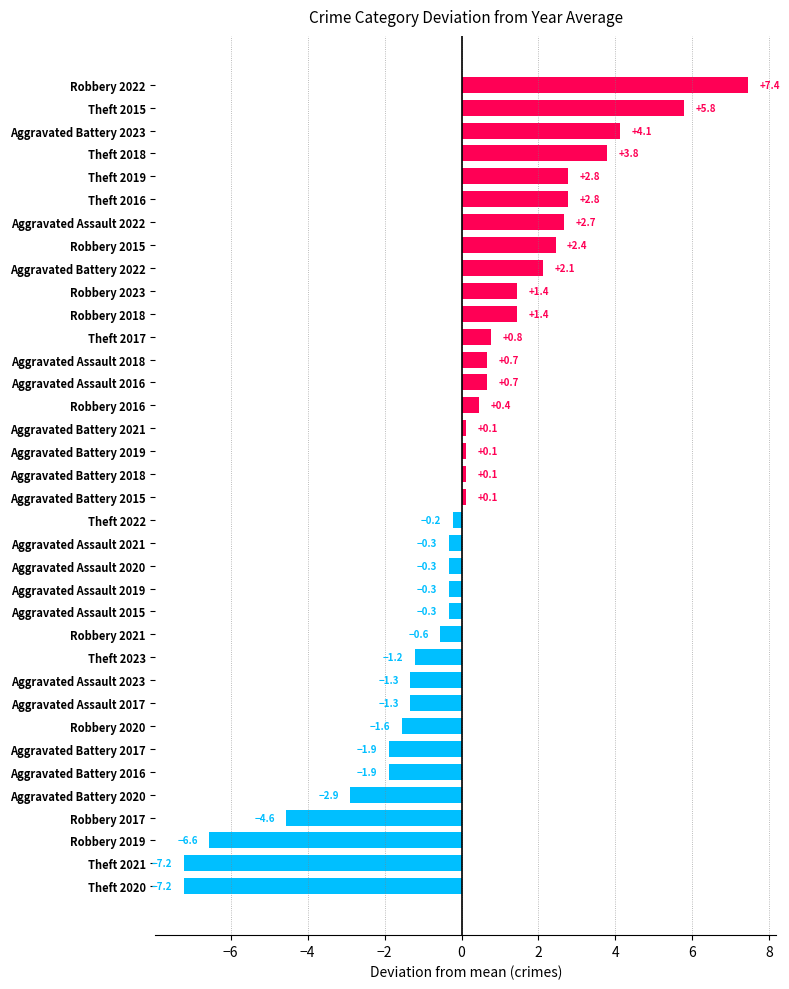

Is it true that the value at Theft 2019 is 2.8?

True